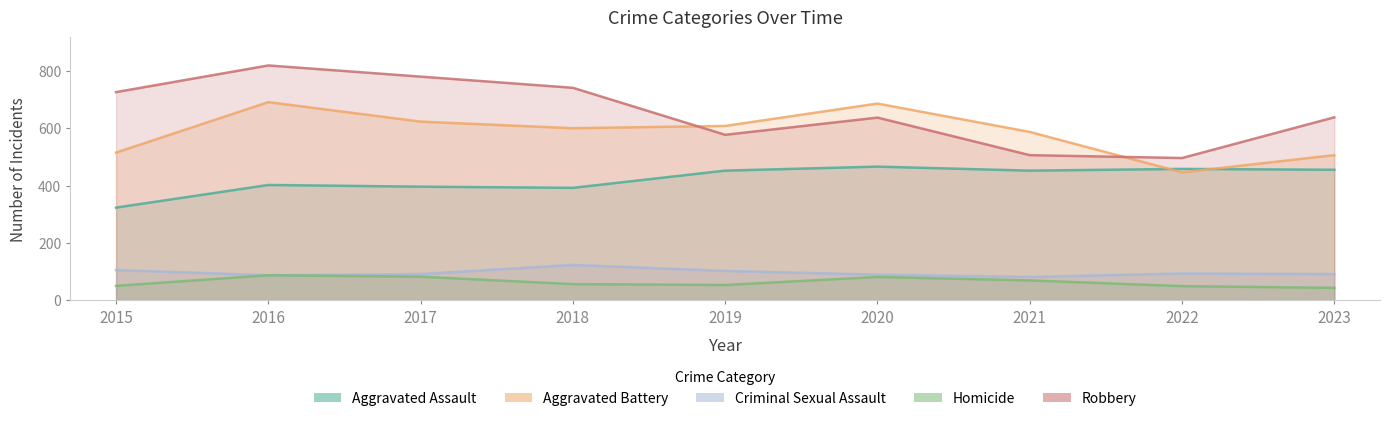

Which series has the largest range (max minus min)?

Robbery